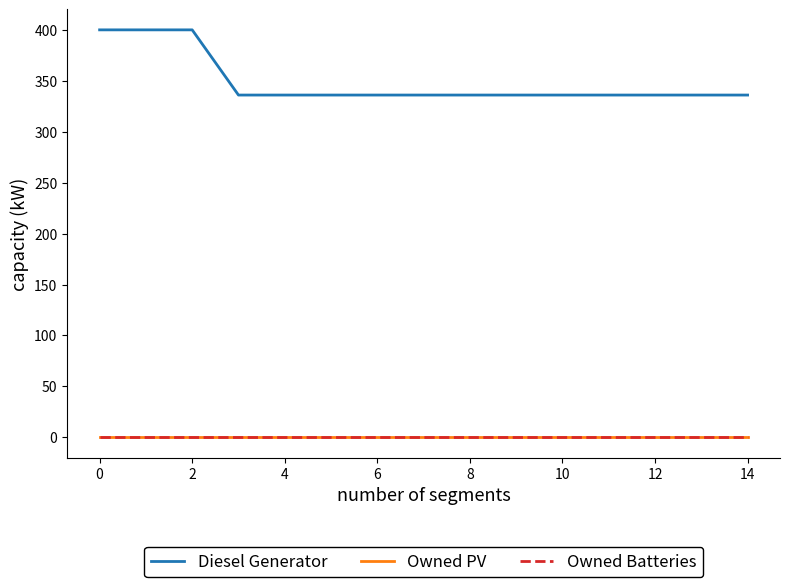

True or false: Diesel Generator and Owned Batteries cross at least once.

False